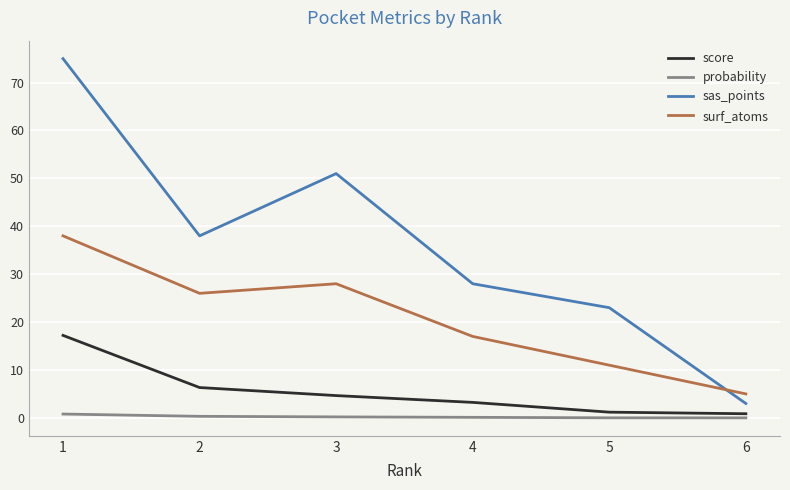

True or false: sas_points has more than 2 points higher than both neighbors.

False